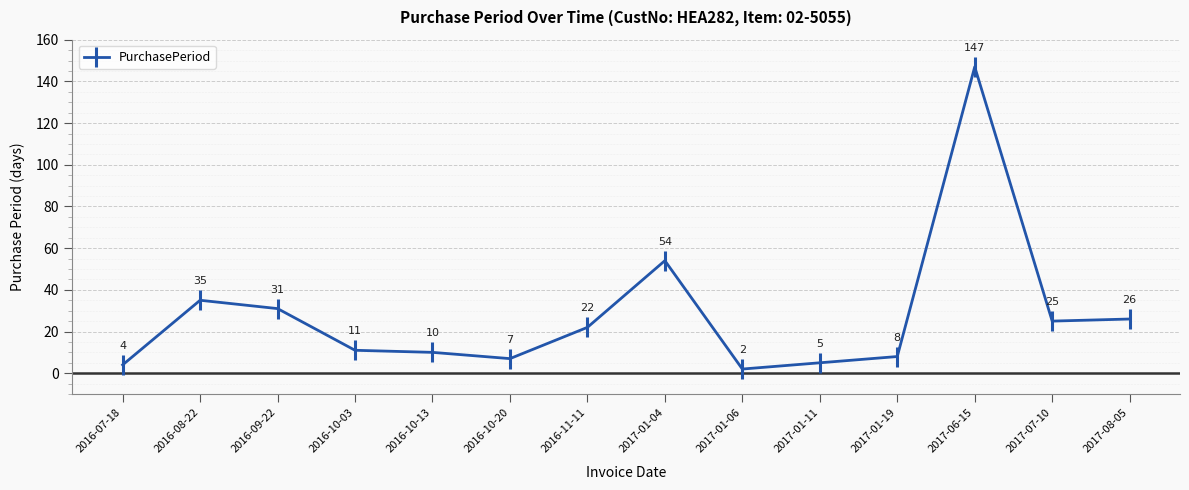

What is the value of the 7th point from the left?

22